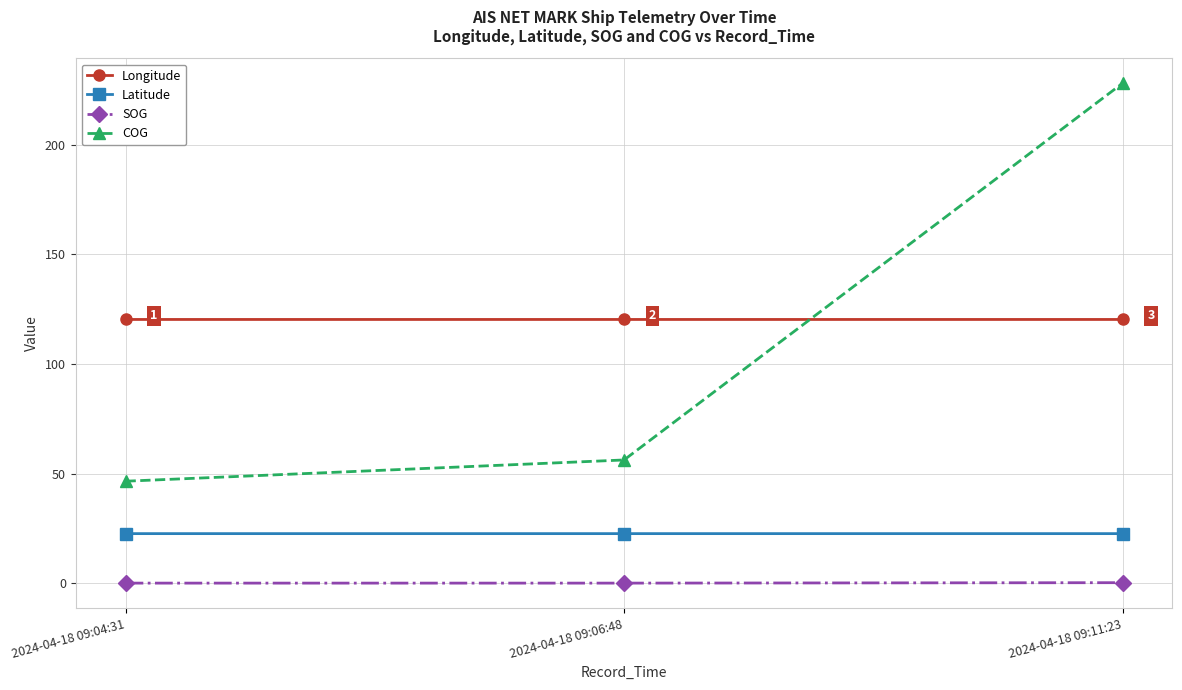

Does the chart have visible grid lines?

Yes